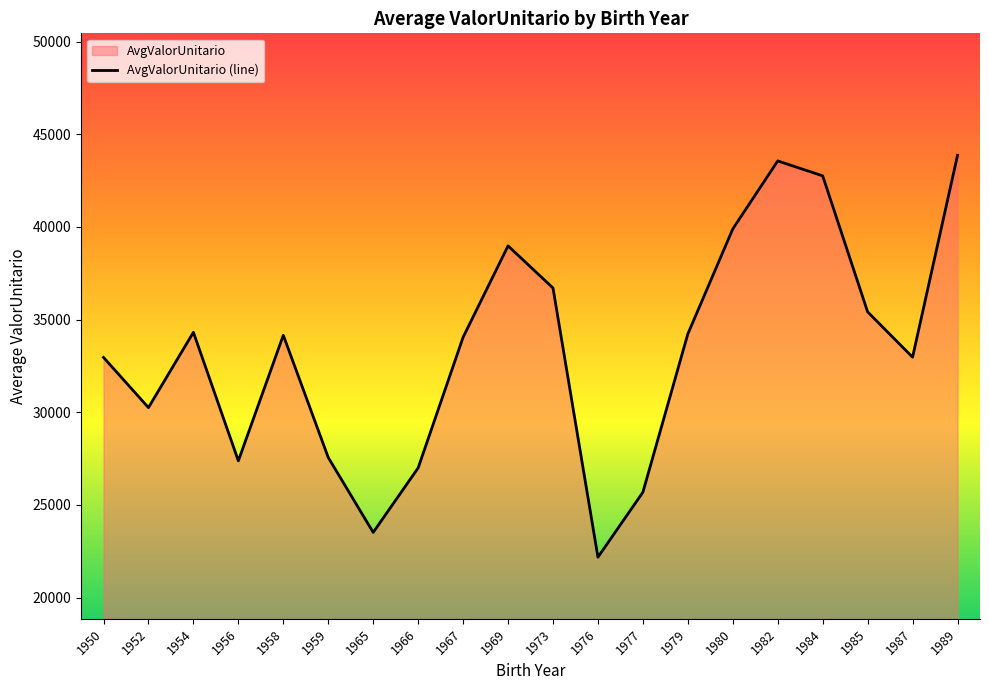

List the labels in order of value, smallest first.

1976, 1965, 1977, 1966, 1956, 1959, 1952, 1950, 1987, 1967, 1958, 1979, 1954, 1985, 1973, 1969, 1980, 1984, 1982, 1989